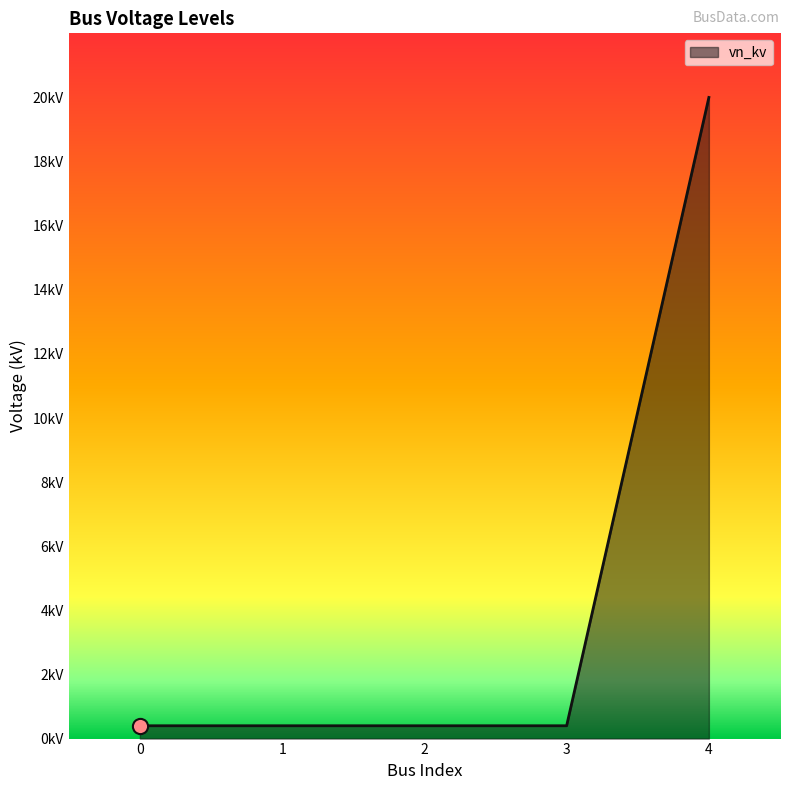

Which has a higher value, 3 or 2?

3